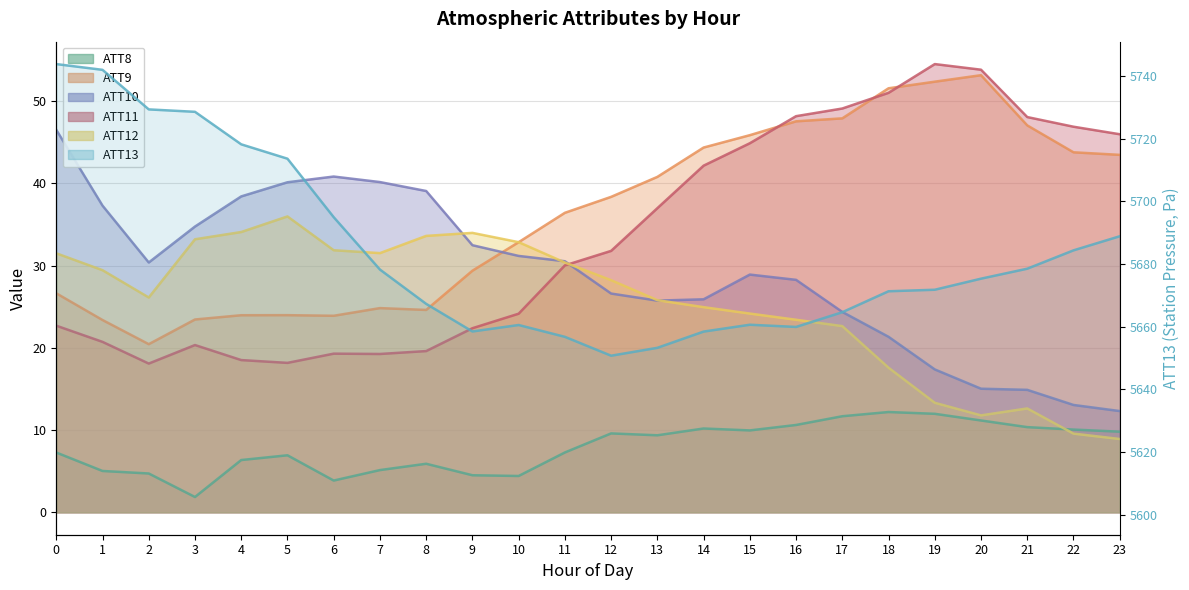

Where is the first local maximum for ATT10?

6